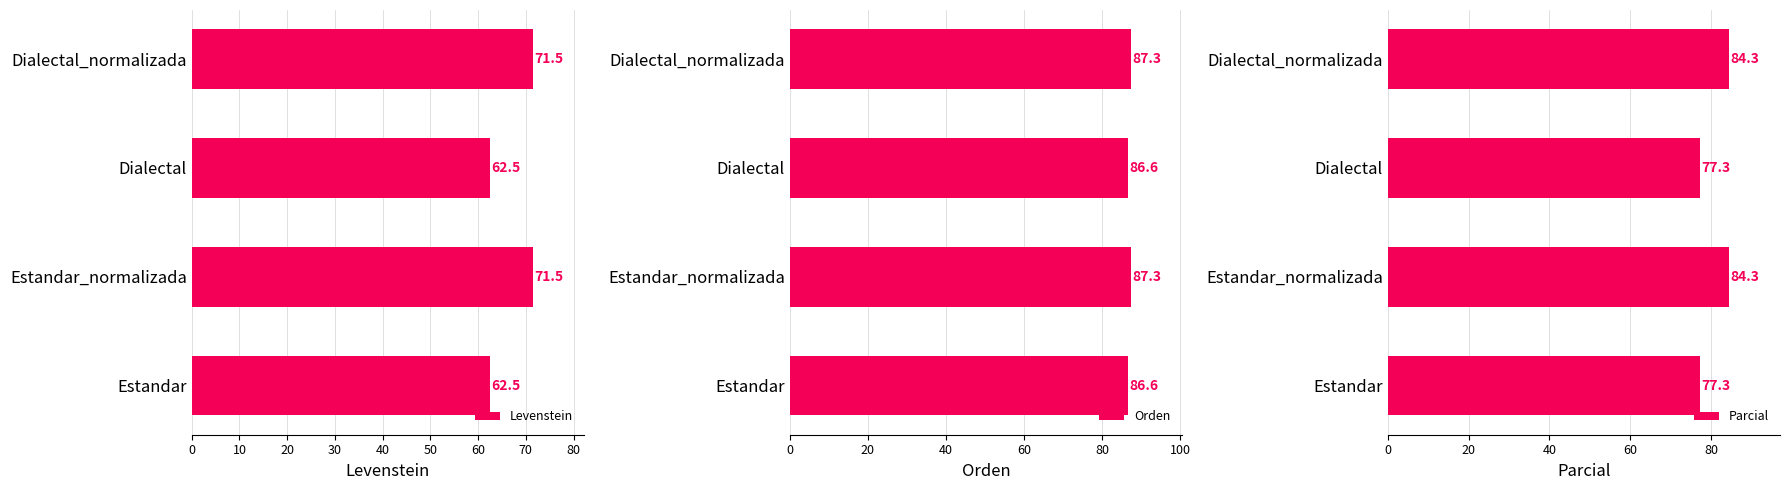

What value does the Levenstein series have at Estandar_normalizada?

71.5